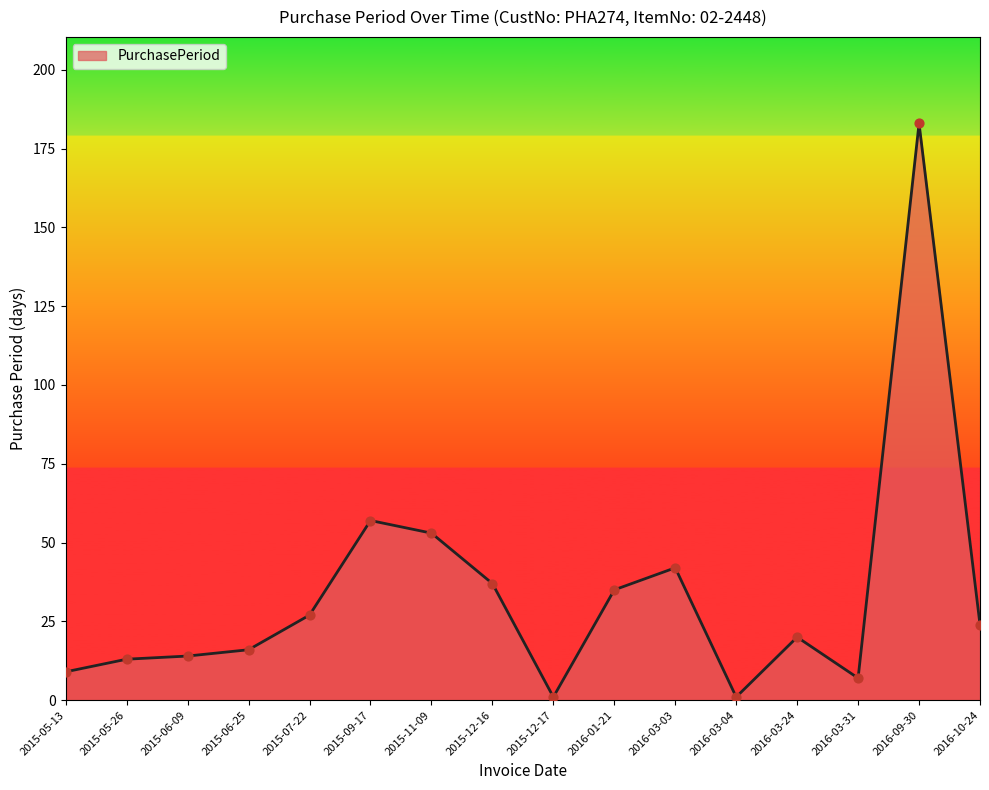

Which has a higher value, 2015-09-17 or 2015-05-26?

2015-09-17